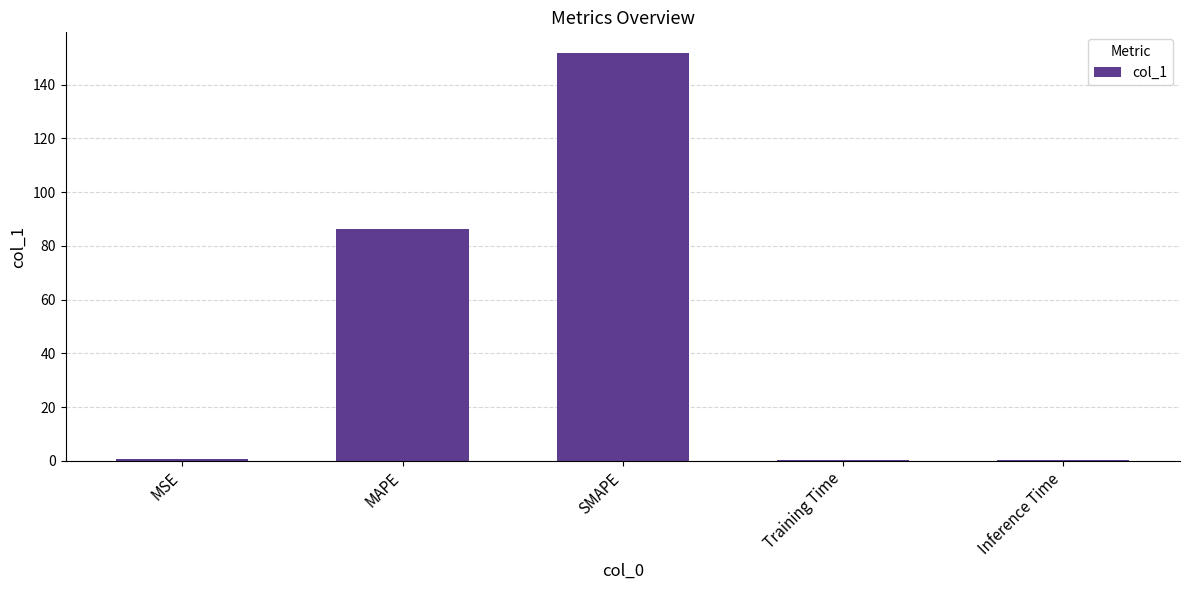

Which has a higher value, MSE or SMAPE?

SMAPE